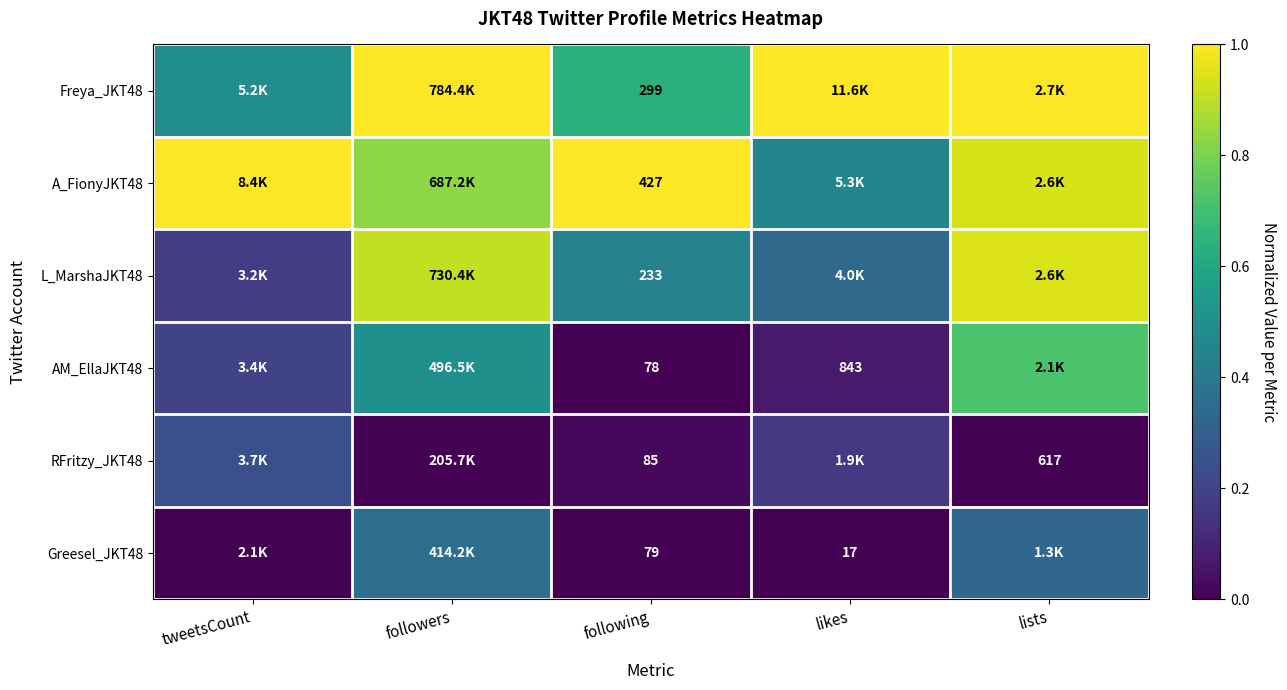

Is the value of Greesel_JKT48 at likes greater than the value of A_FionyJKT48 at following?

No